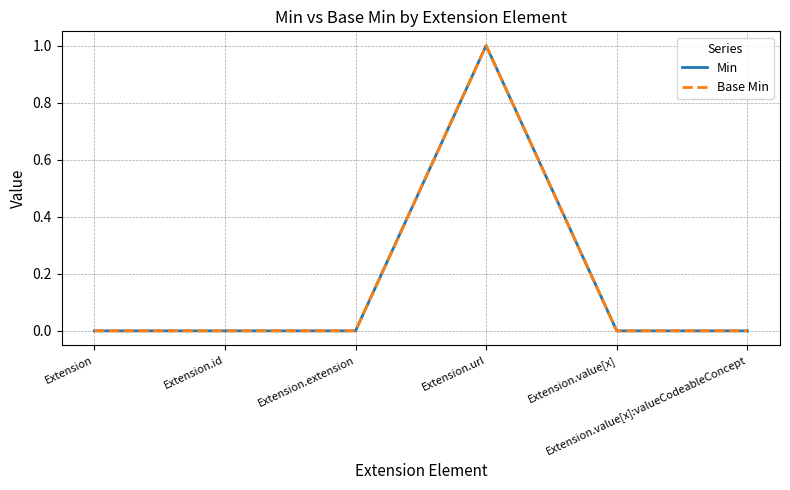

How many lines are shown in the chart?

2